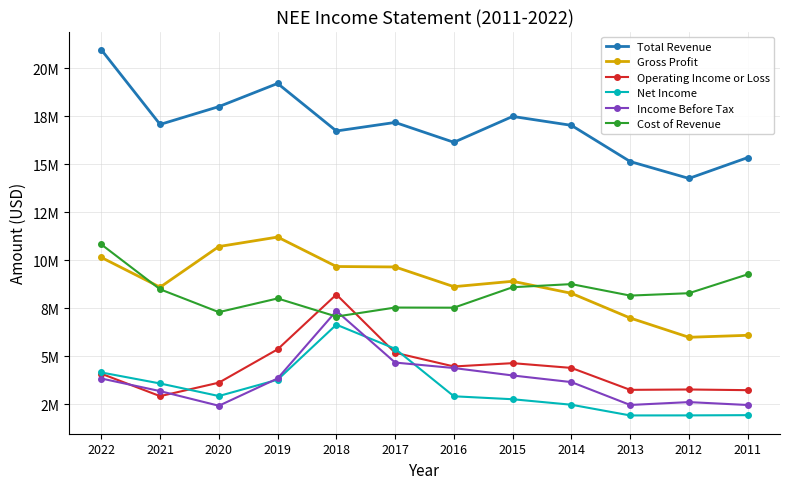

What are all the series names shown in the legend?

Total Revenue, Gross Profit, Operating Income or Loss, Net Income, Income Before Tax, Cost of Revenue